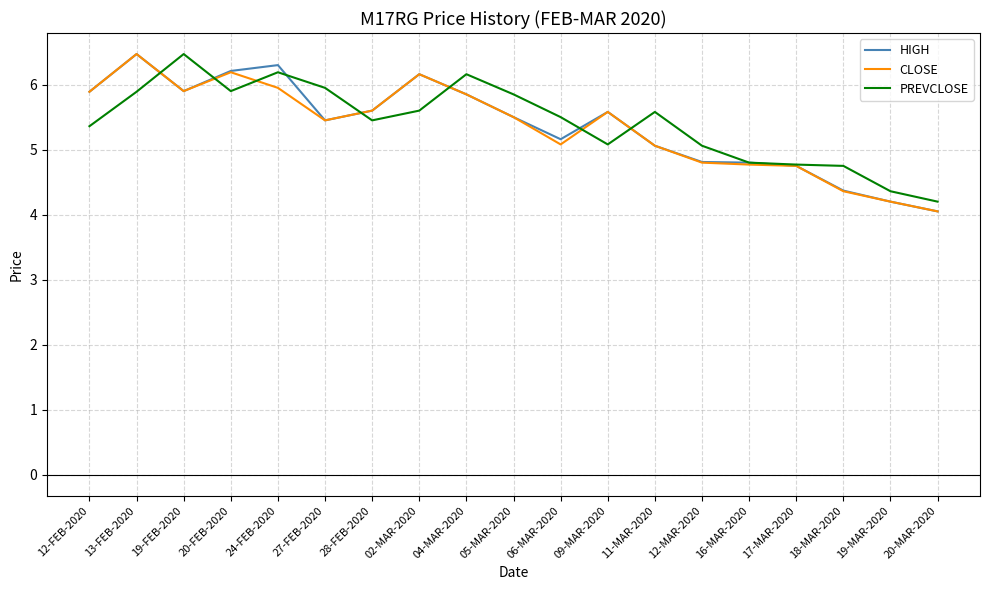

The value of PREVCLOSE at 20-MAR-2020 is 4.2. True or false?

True